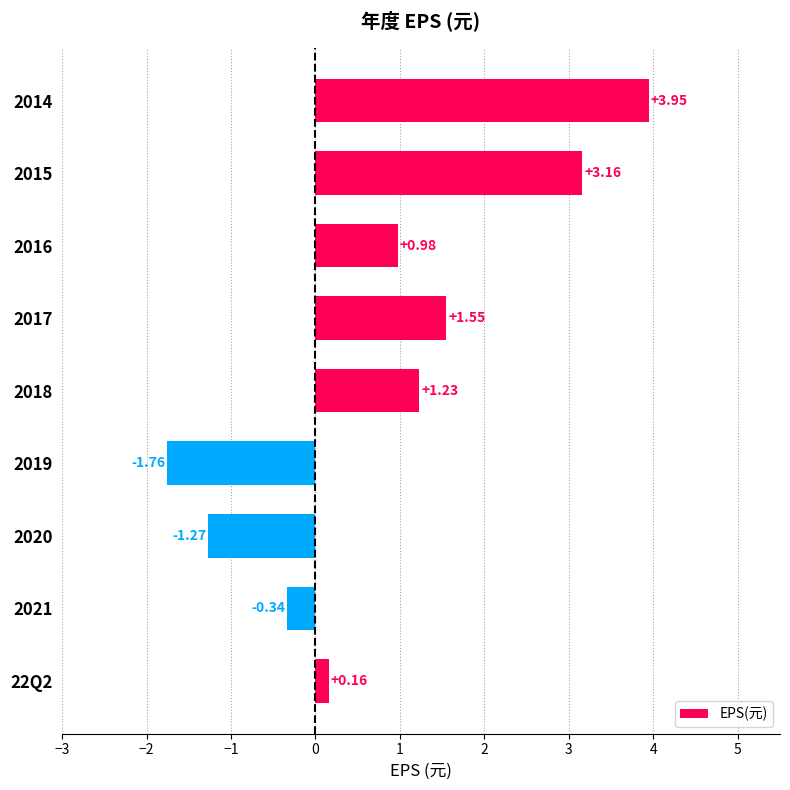

How many bars are there in total?

9